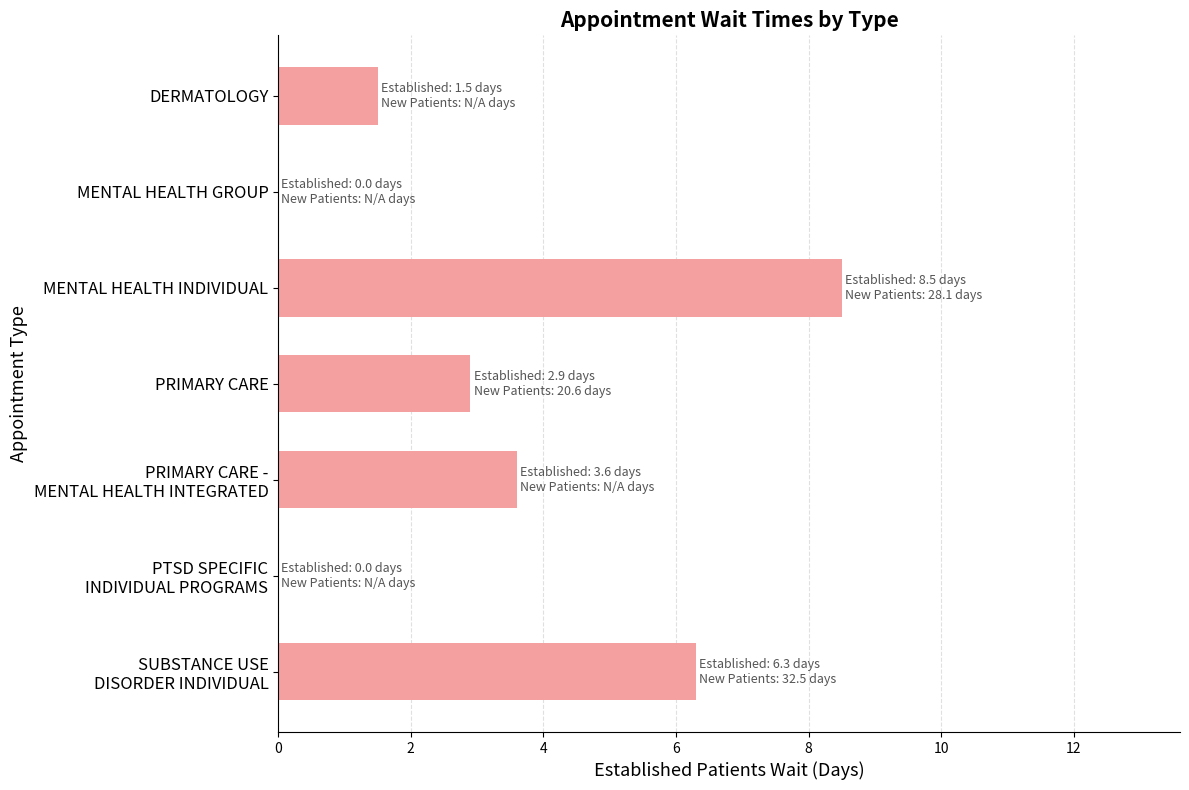

What is the average value?

3.3